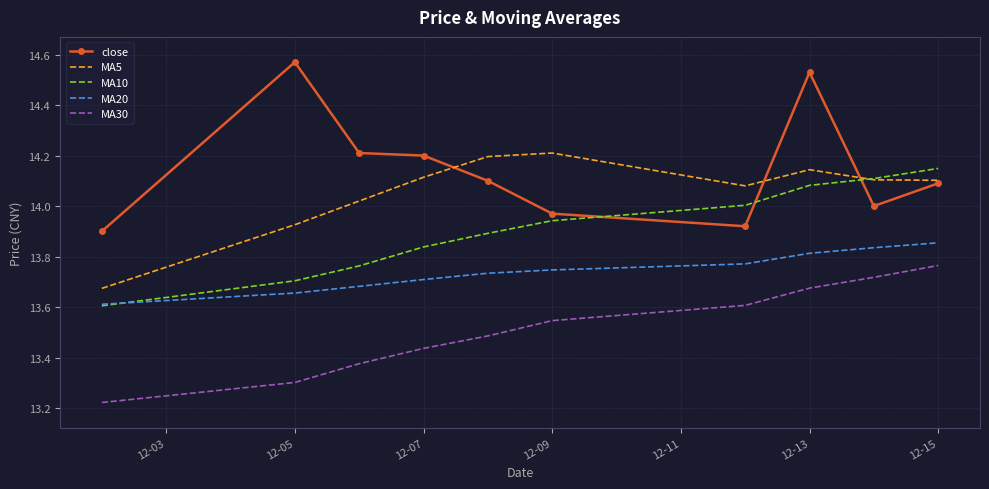

Which series has the largest total across all categories?

close